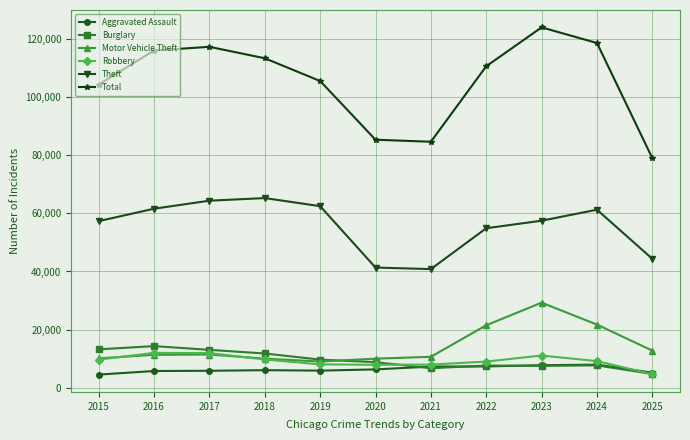

Read the Robbery value at 2020, to the nearest 100.

7900